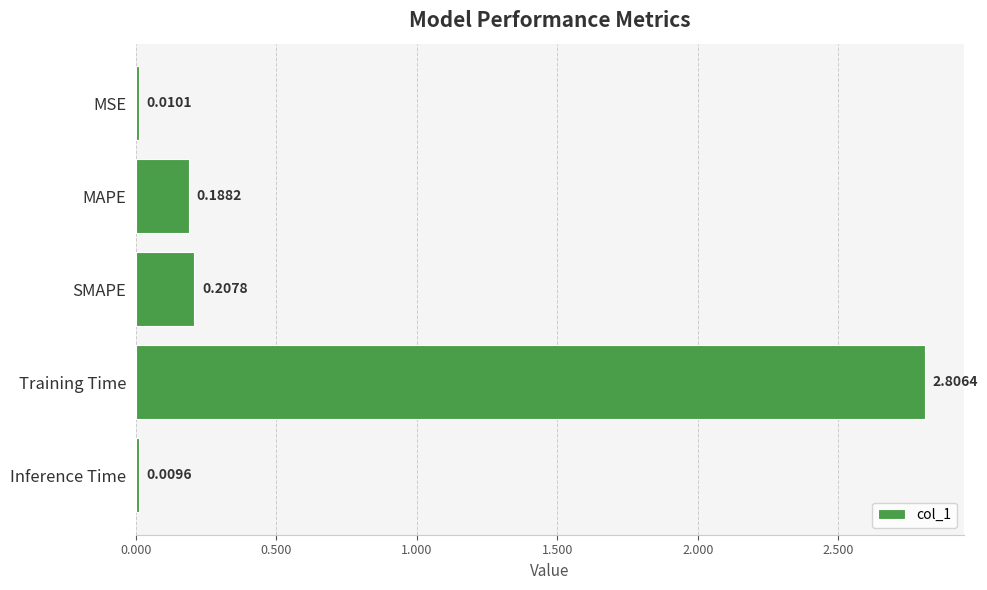

Where is the data nearest to the value 1?

SMAPE